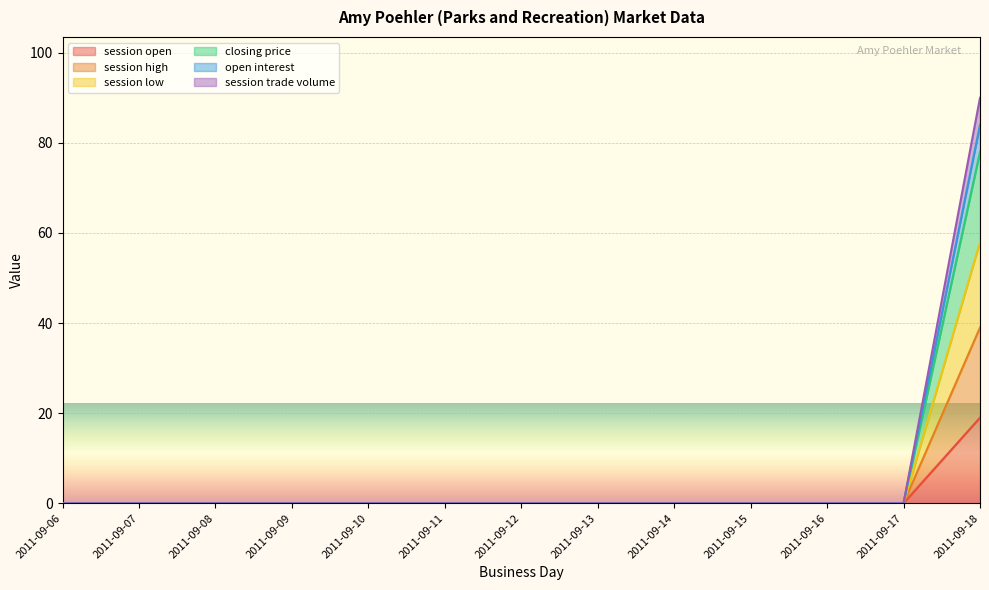

True or false: session low and open interest intersect in this chart.

False